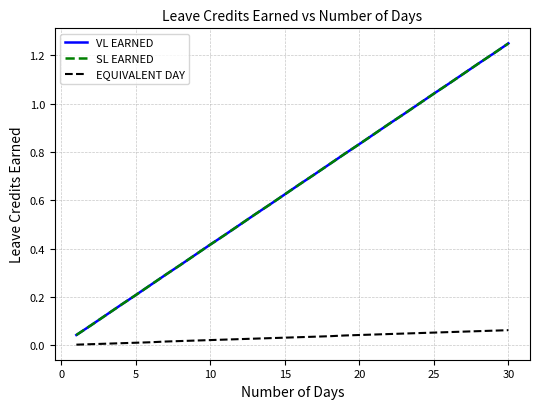

Does the chart display data point markers on the line(s)?

No